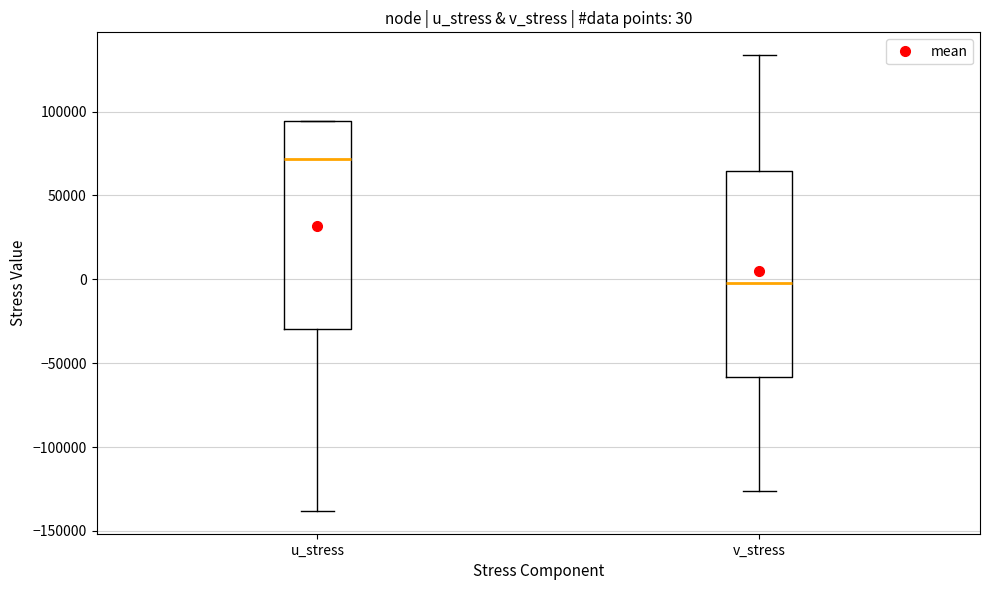

Which box's median line is the lowest?

v_stress